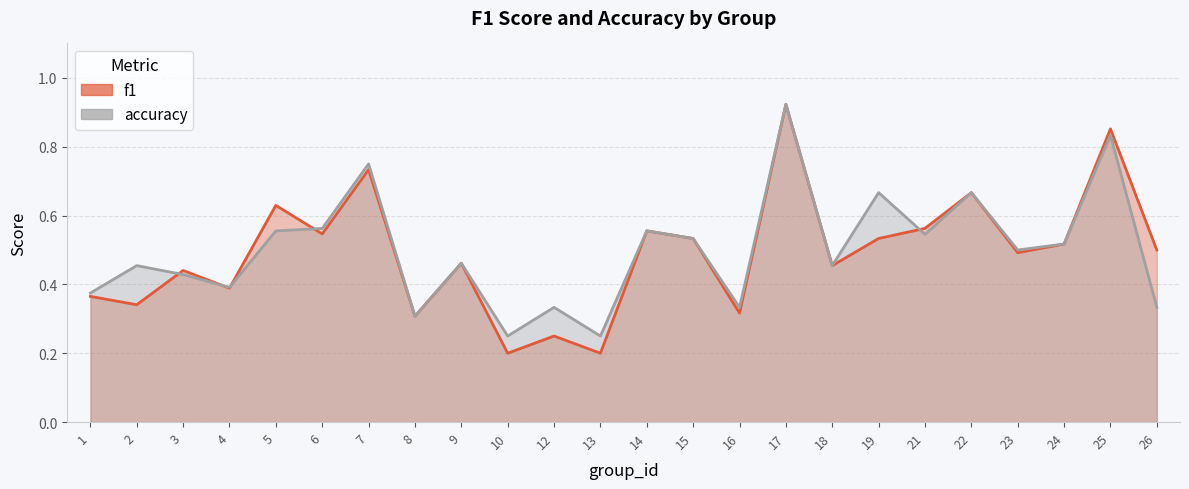

What is the difference between the second highest and second lowest values in the accuracy series?

0.6